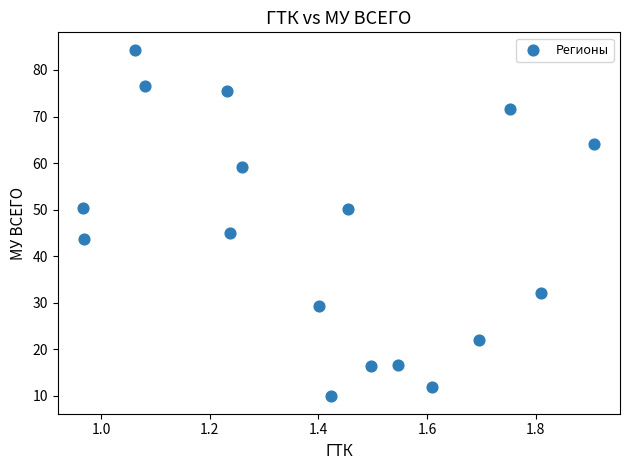

What is the range of X values (max minus min)?

0.9